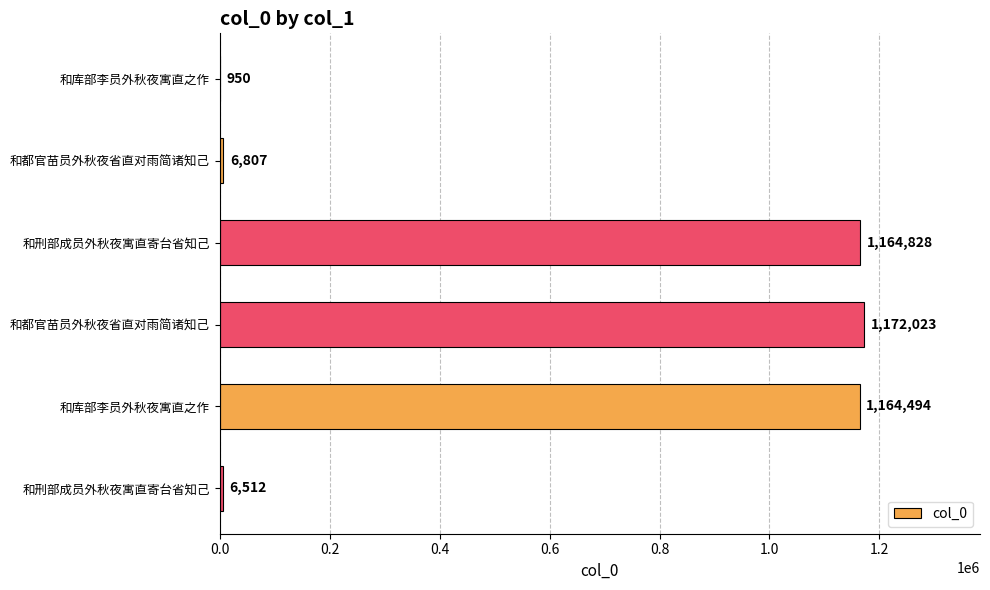

How many categories are shown in the chart?

6